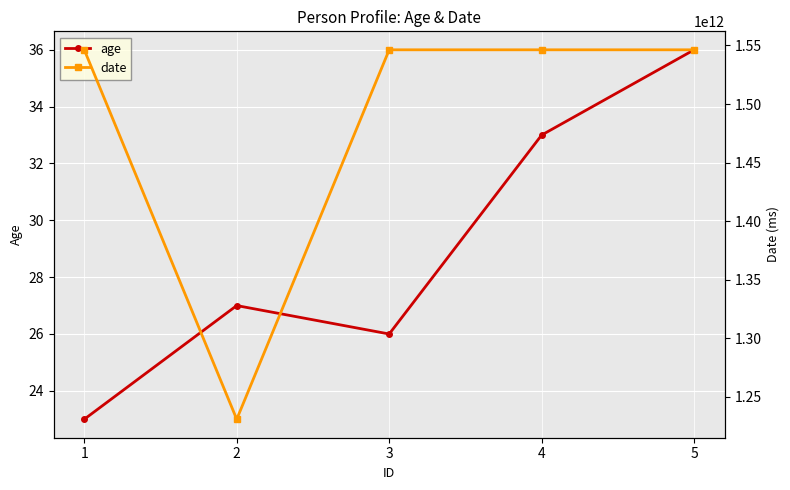

True or false: date has more than 0 points higher than both neighbors.

False